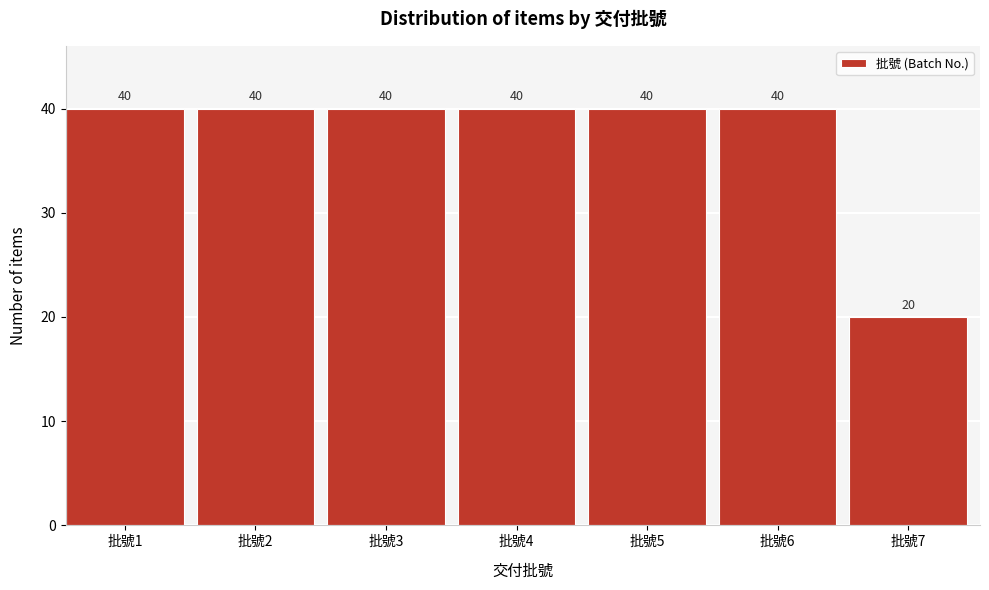

Reading right to left, what are all the values shown in this chart?

20	40	40	40	40	40	40